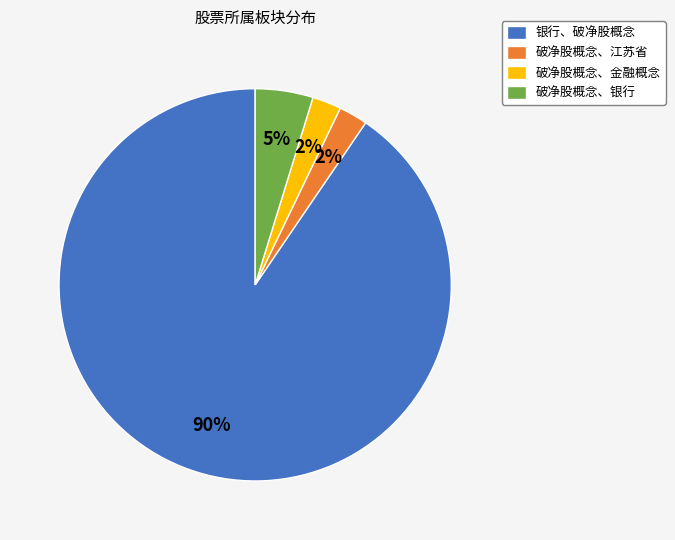

To the nearest percent, what portion does 破净股概念、金融概念 represent?

2%